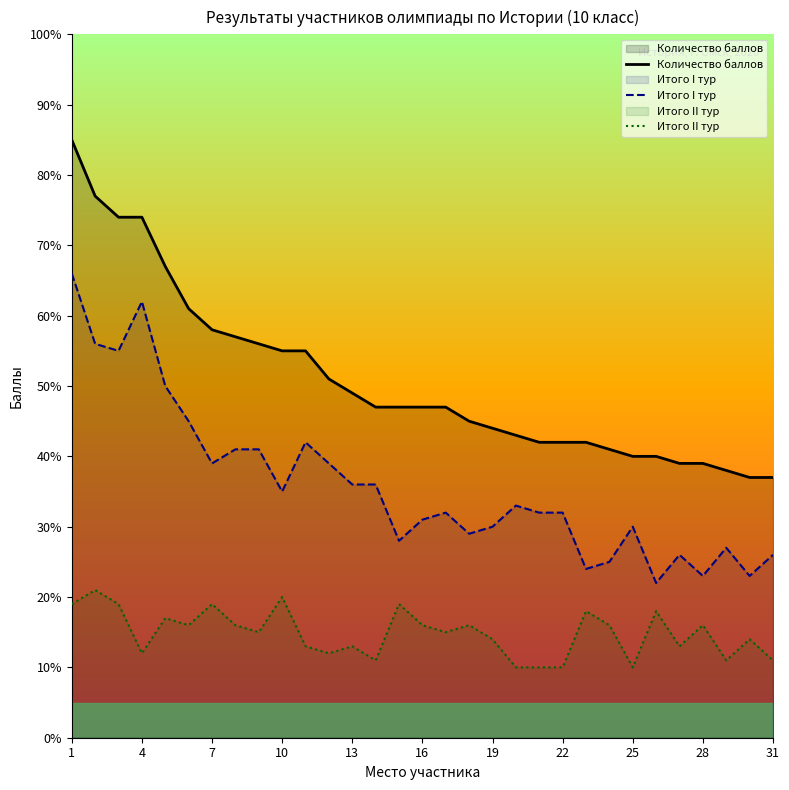

Which series has the largest range (max minus min)?

Количество баллов